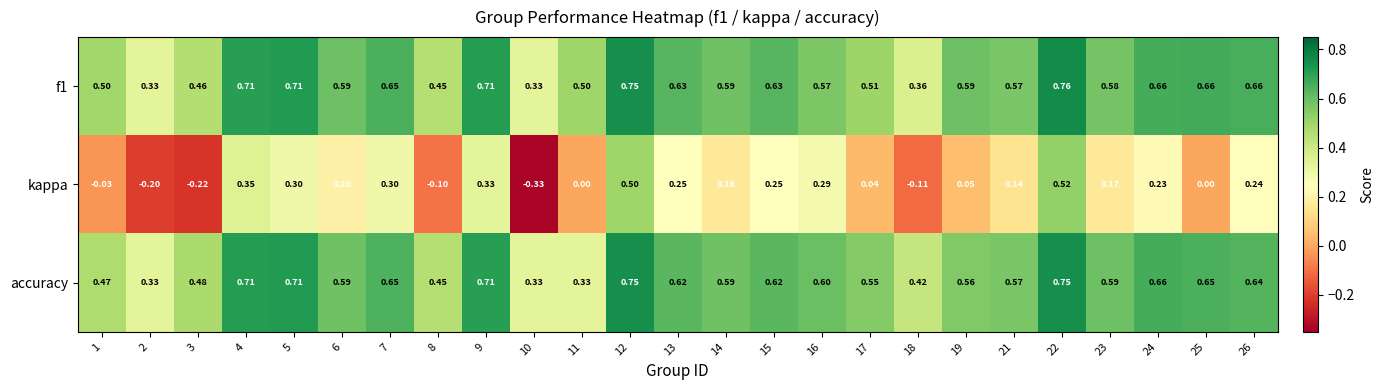

Which series has the largest range (max minus min)?

kappa